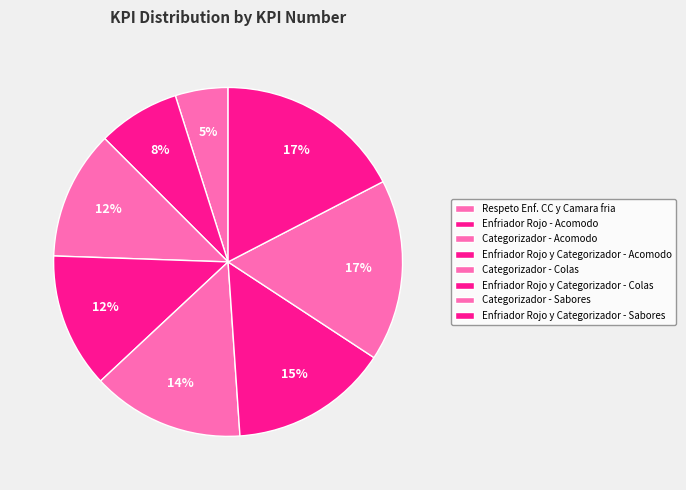

To the nearest percent, what portion does Enfriador Rojo - Acomodo represent?

8%